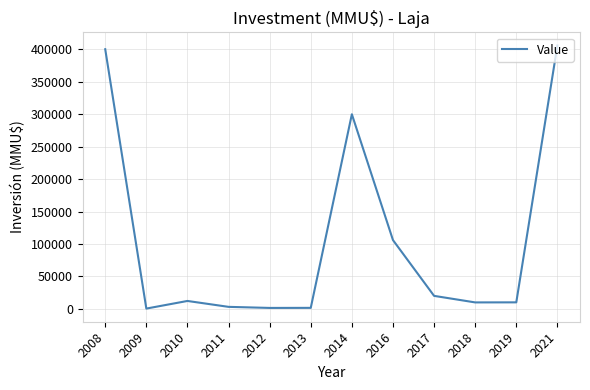

True or false: there are more than 1 points higher than both neighbors.

True